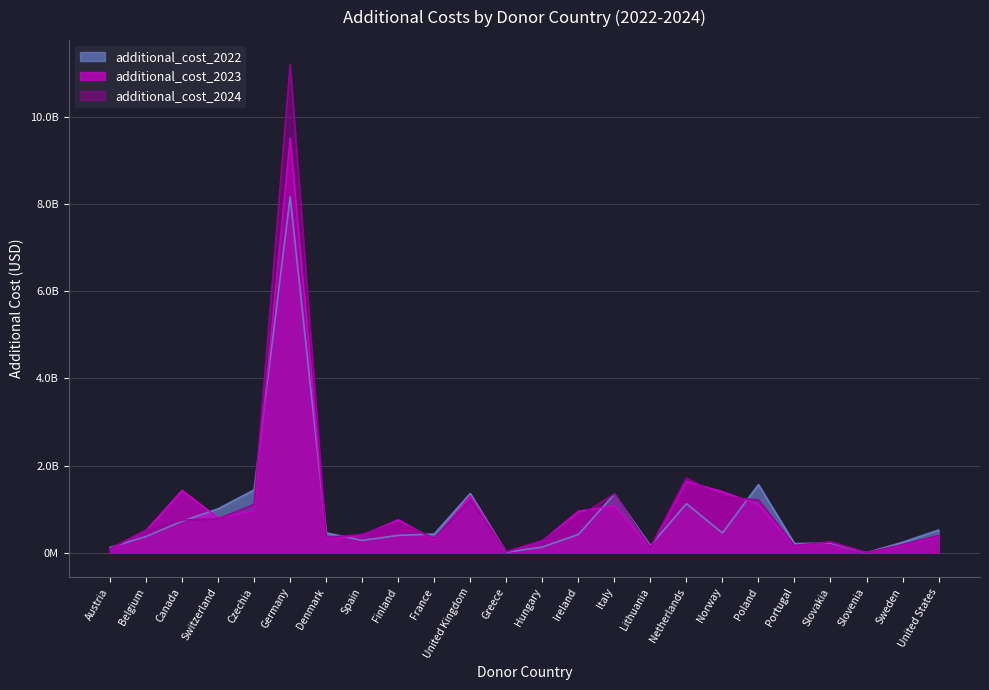

What is the greatest value displayed?

11202646439.6